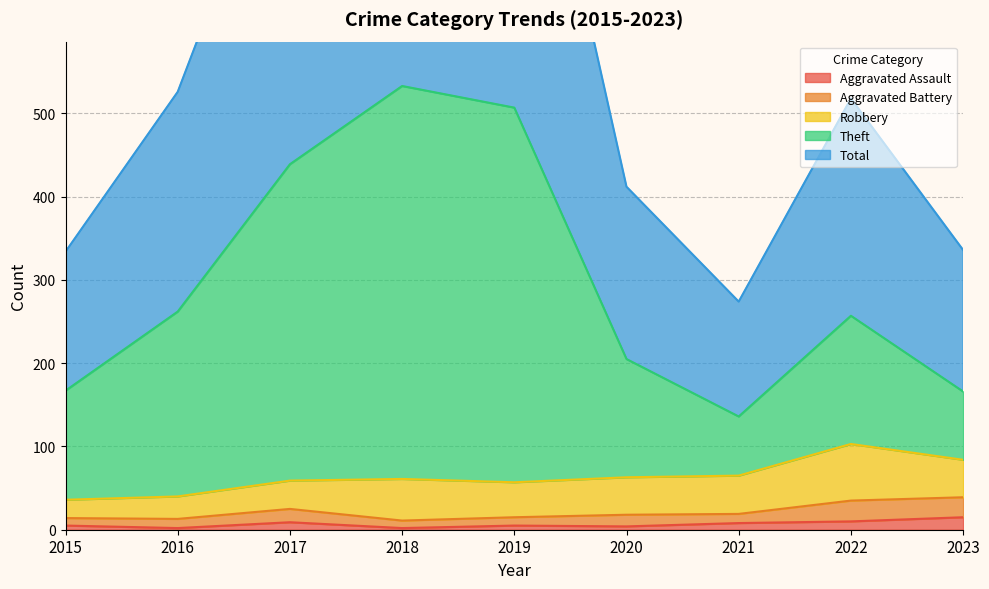

What is the difference between the Total values at 2017 and 2015?

545